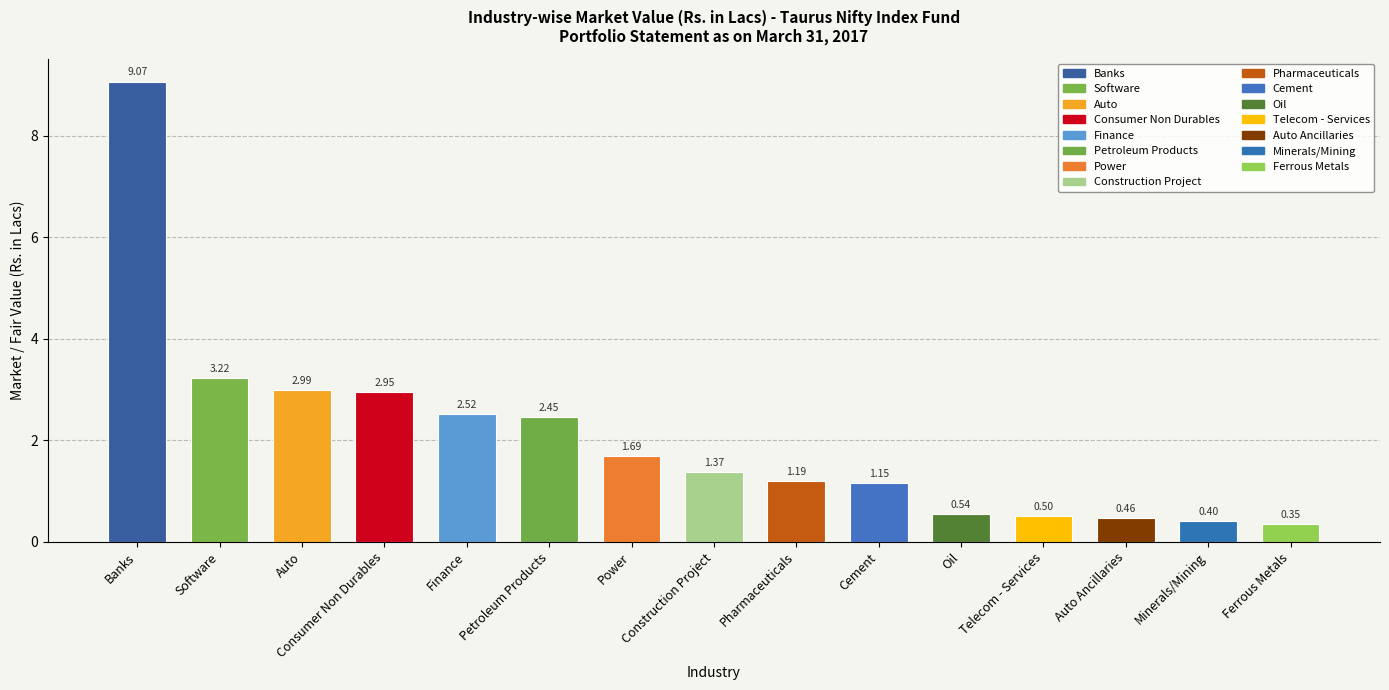

At which label is the value closest to 4?

Software